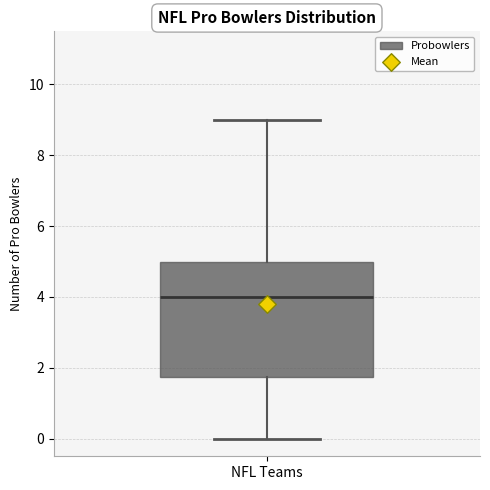

Read this box plot against the y-axis: the position of the median line, the range covered by the box, and the ends of both whiskers. The values are not printed on the chart, so give them approximately, as read against the axis.

median 4.0, box 1.8 to 5.0, whiskers 0.0 to 9.0